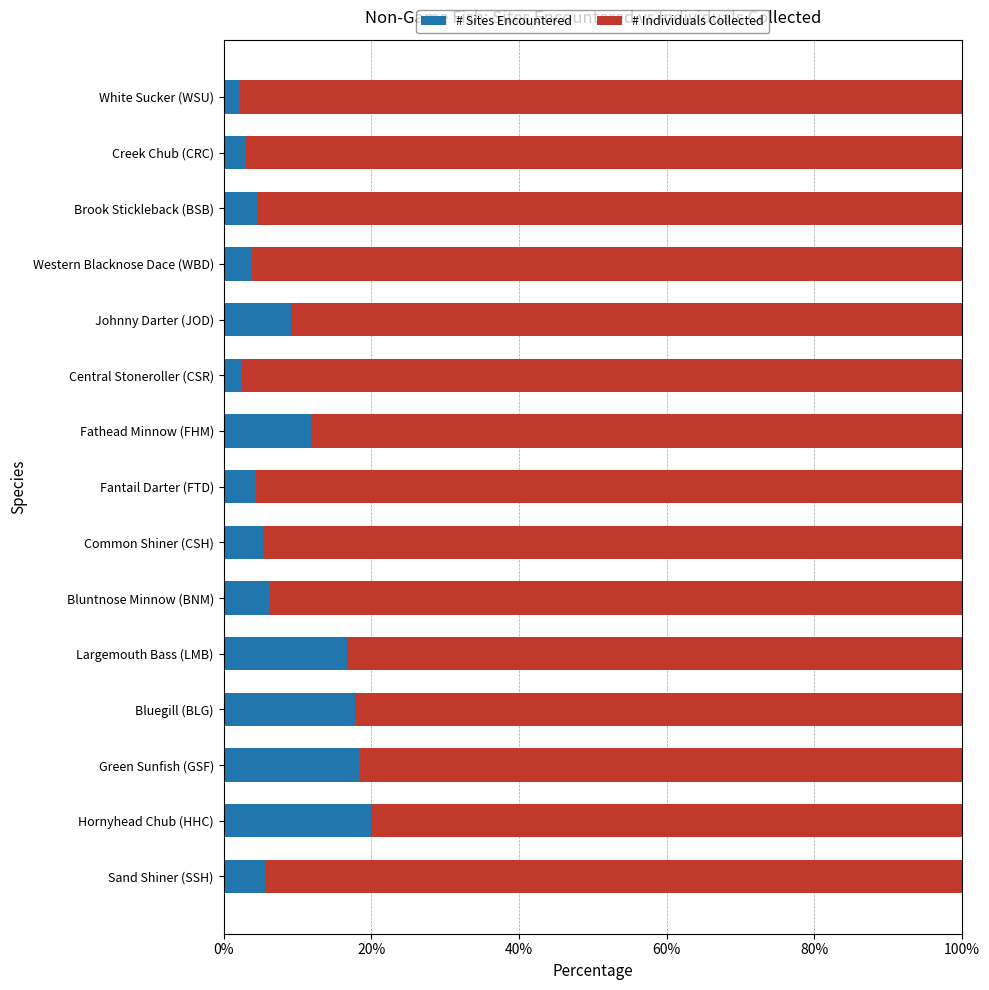

What is the approximate value of # Sites Encountered at Bluntnose Minnow (BNM)?

6.3